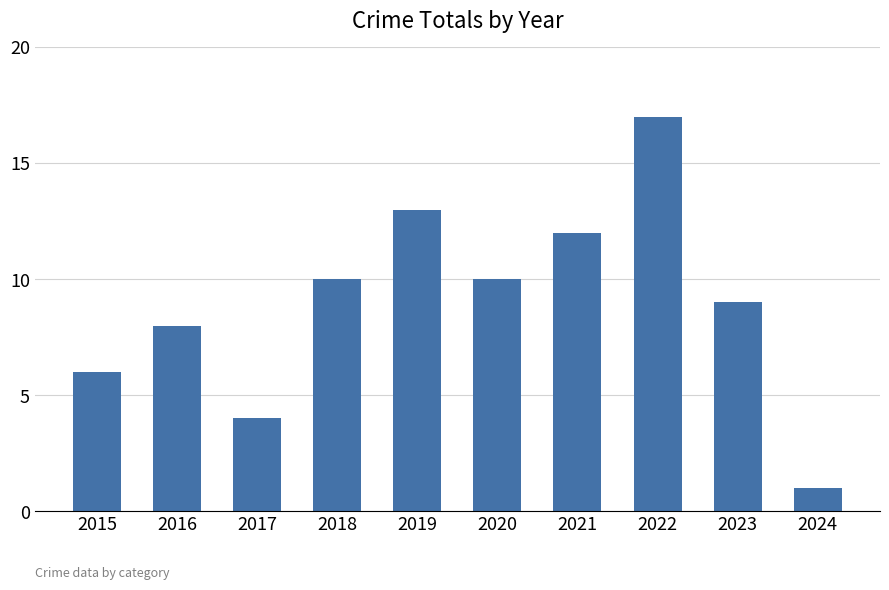

The chart shows a value of 8 at 2016. True or false?

True